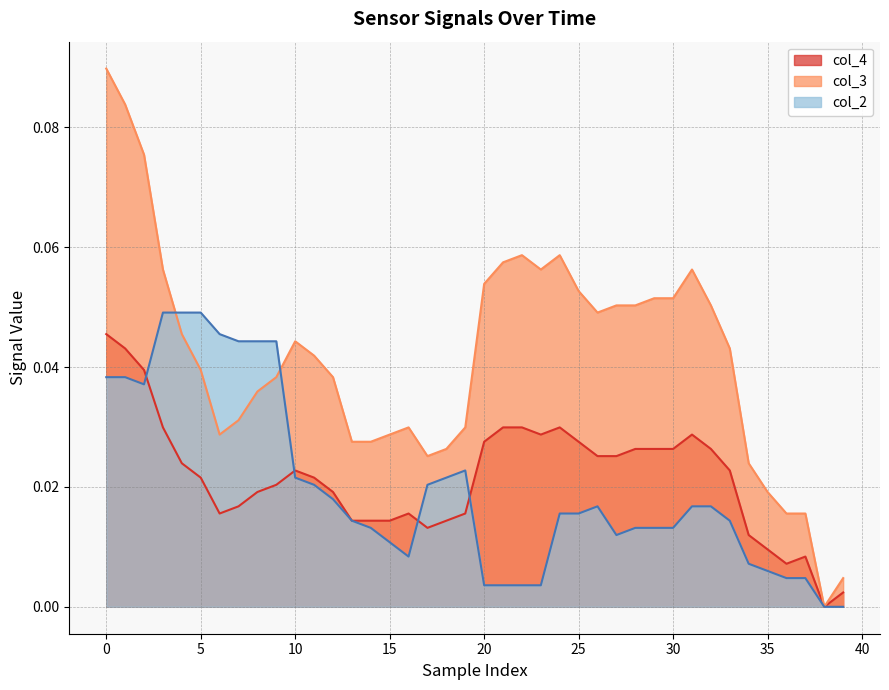

Which series has the largest range (max minus min)?

col_3